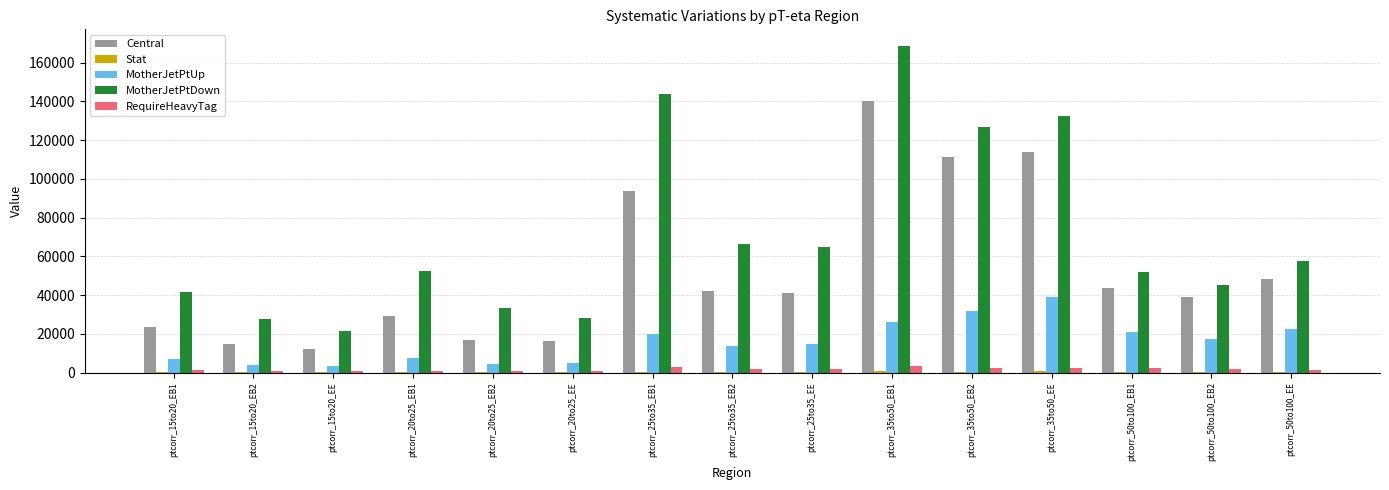

What is the highest value of the RequireHeavyTag series?

3647.0